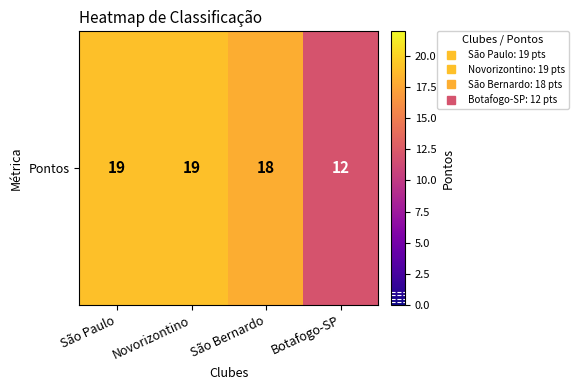

What is the difference between the values at São Bernardo and Botafogo-SP?

6